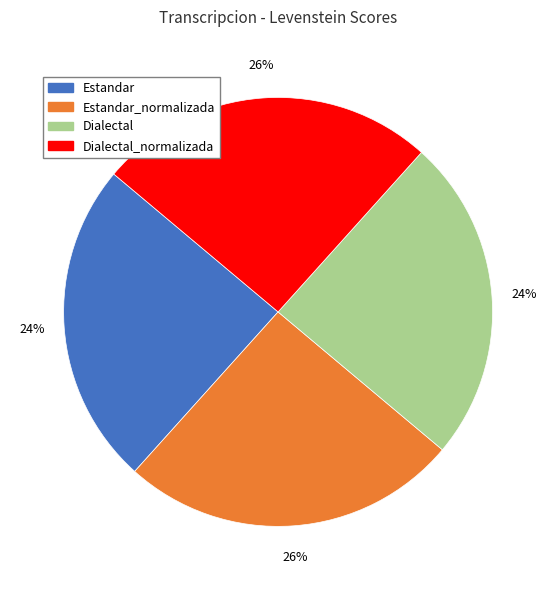

To the nearest percent, what is the average slice percentage?

25%